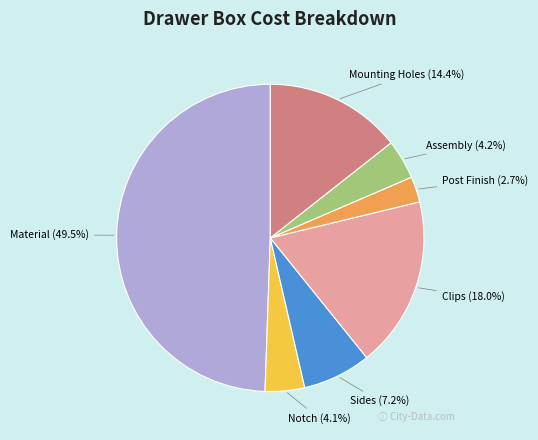

Does Clips represent more than half of the total?

No